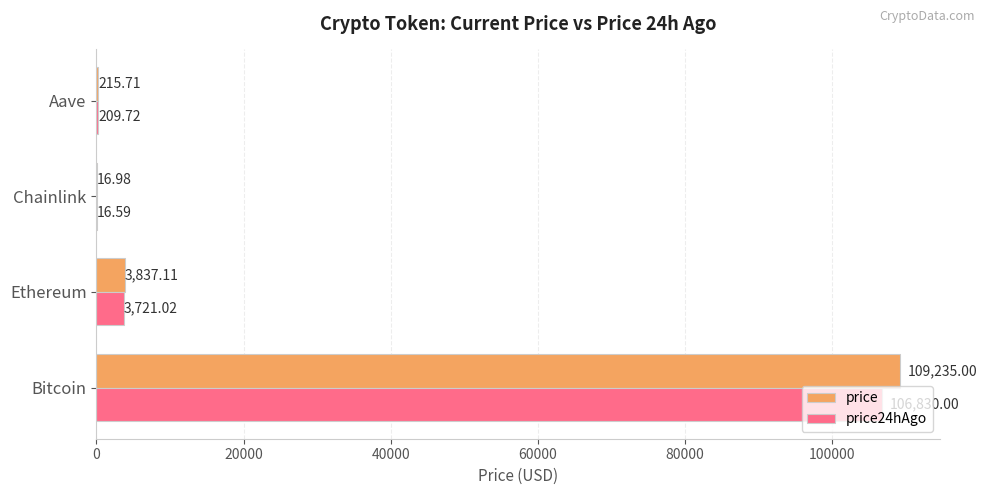

Which category has the highest value in the price series?

Bitcoin